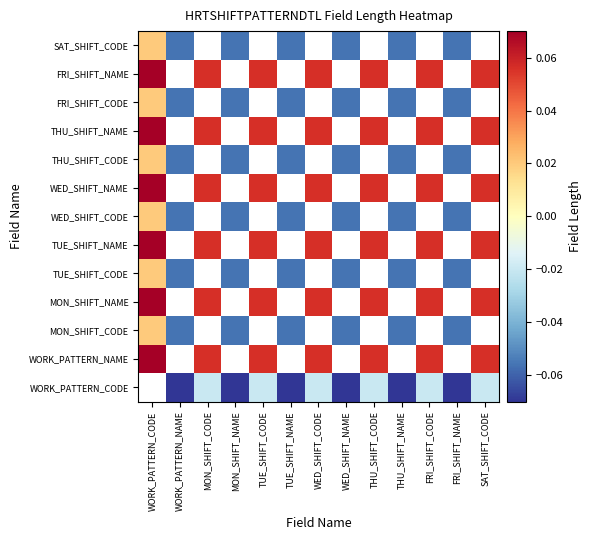

At which category is the sum across all series the highest?

WORK_PATTERN_CODE